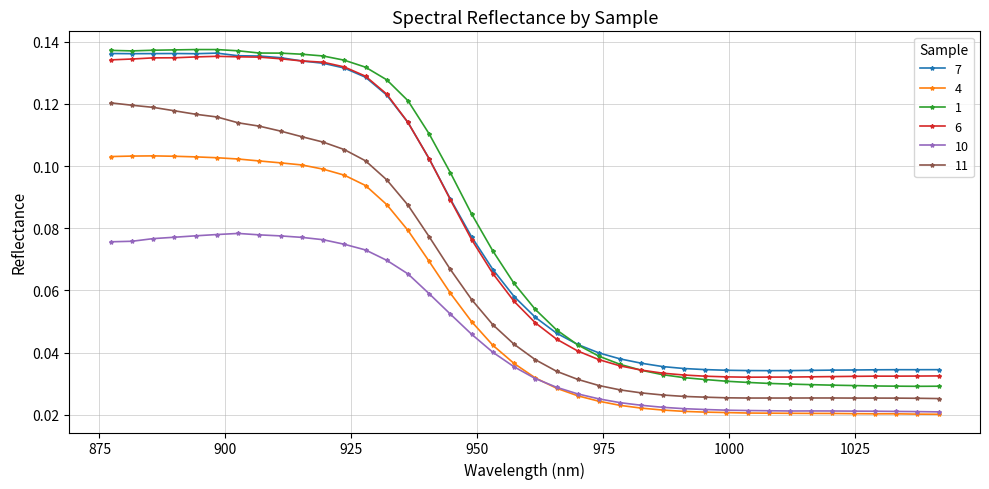

Count the 10 values in the range 0 to 1.

40